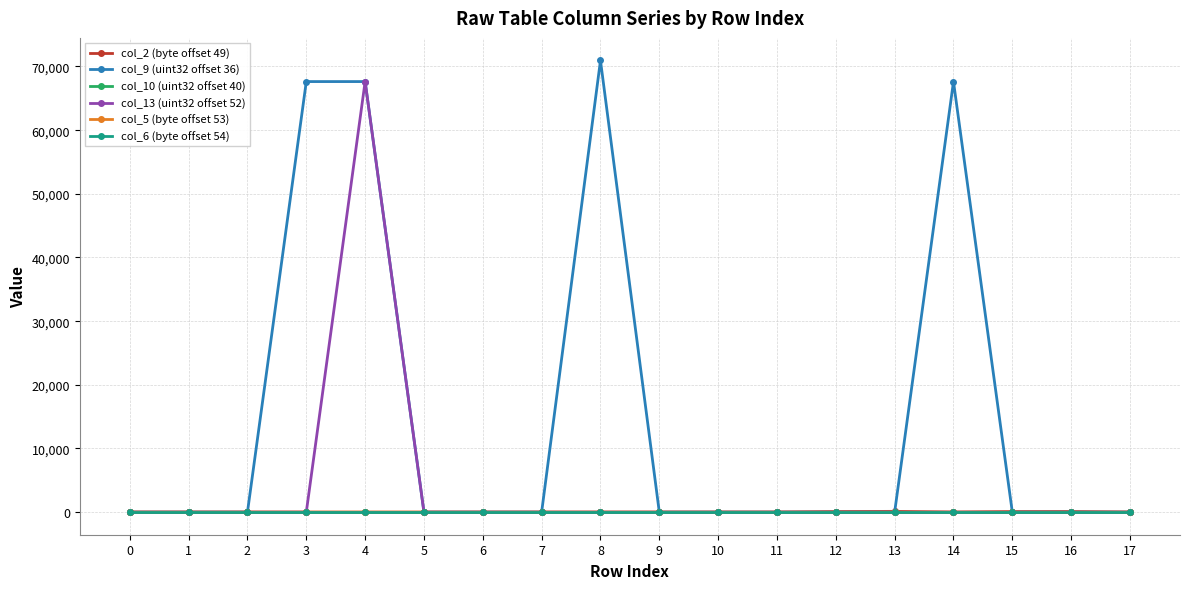

Where is the first local maximum for col_5 (byte offset 53)?

2